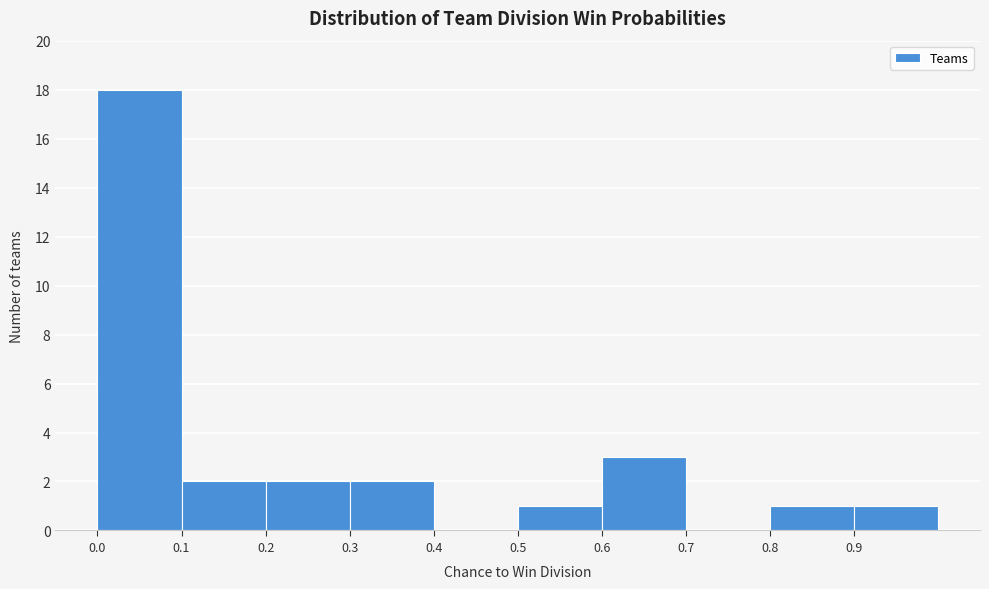

Reading left to right, transcribe this chart: for each bar, give the range it covers on the x-axis and its height. The values are not printed on the chart, so give them approximately, as read against the axis.

0.0 to 0.1: 18
0.1 to 0.2: 2
0.2 to 0.3: 2
0.3 to 0.4: 2
0.4 to 0.5: 0
0.5 to 0.6: 1
0.6 to 0.7: 3
0.7 to 0.8: 0
0.8 to 0.9: 1
0.9 to 1.0: 1